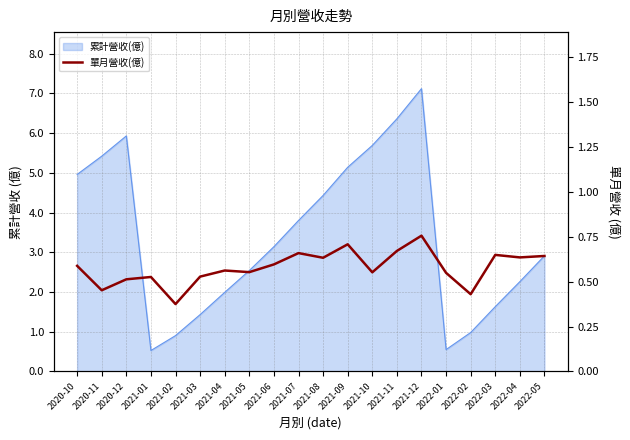

How many lines are shown in the chart?

1